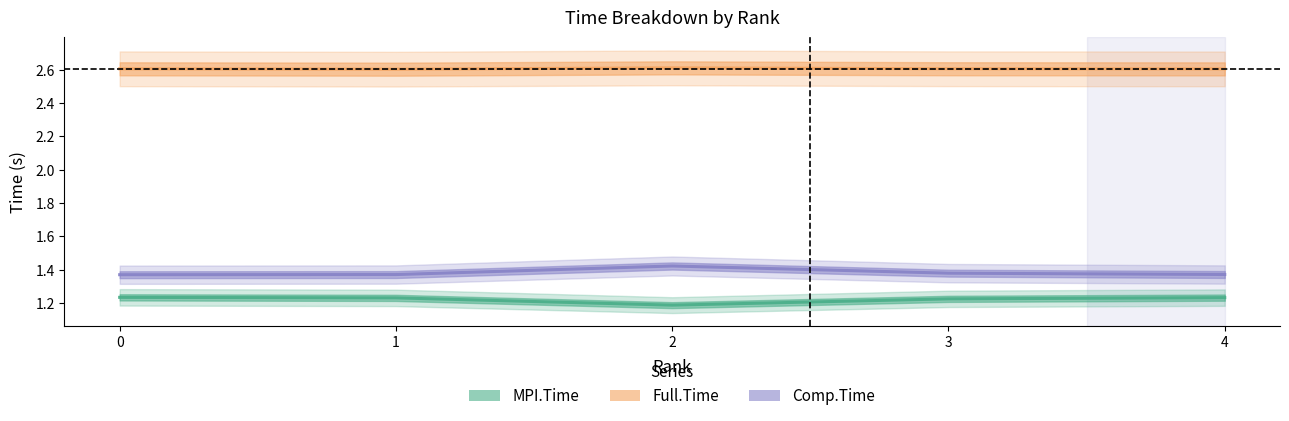

How many interior local peaks does the Full.Time series have?

1